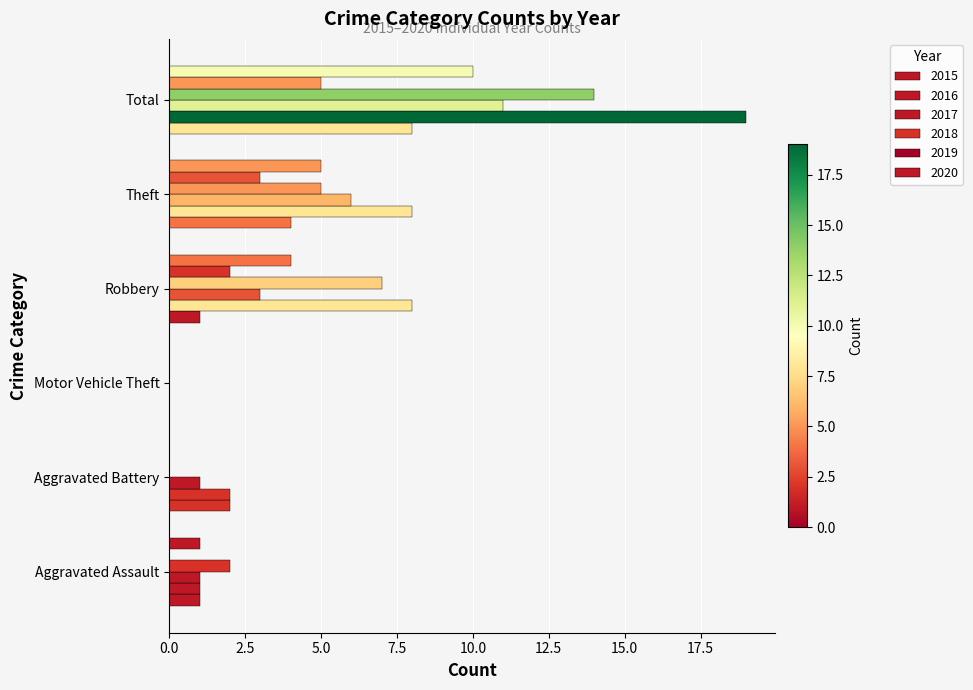

How many distinct data groups are displayed?

6